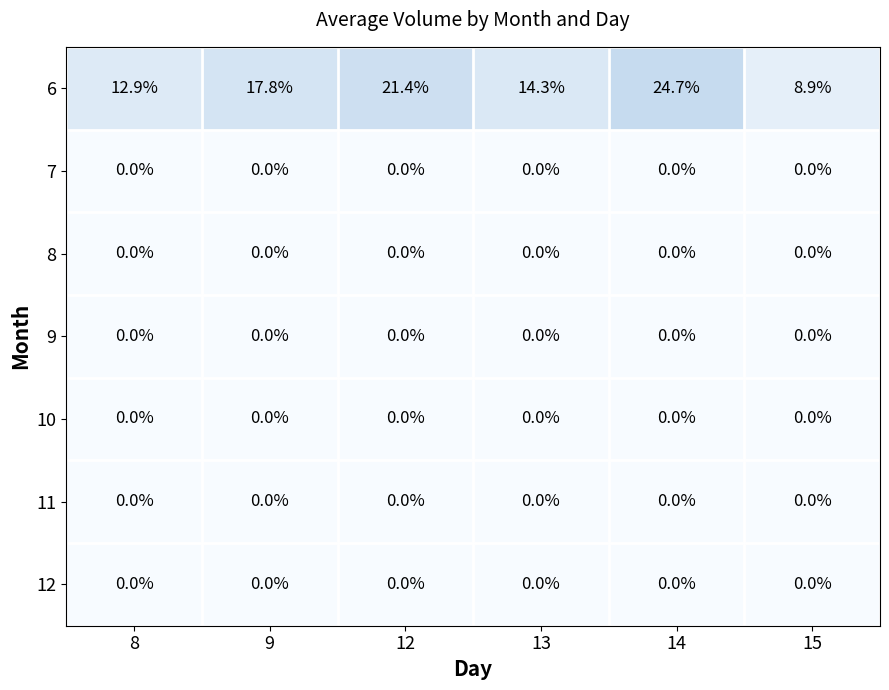

Between 12 and 13, which series saw the biggest shift?

6